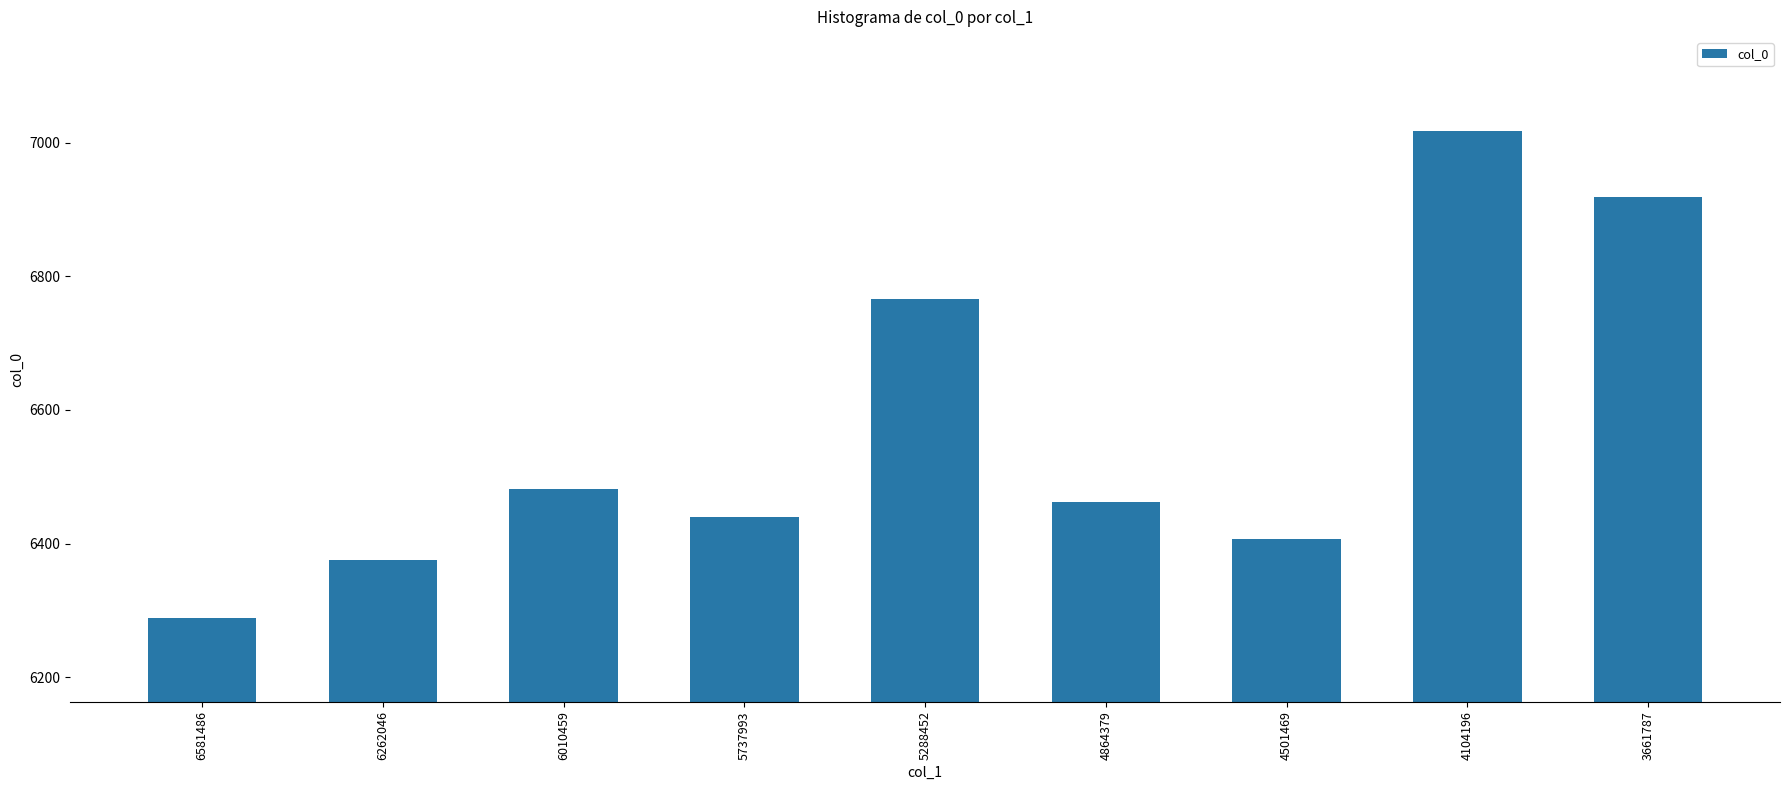

The value at 4864379 is 6462.3. True or false?

True